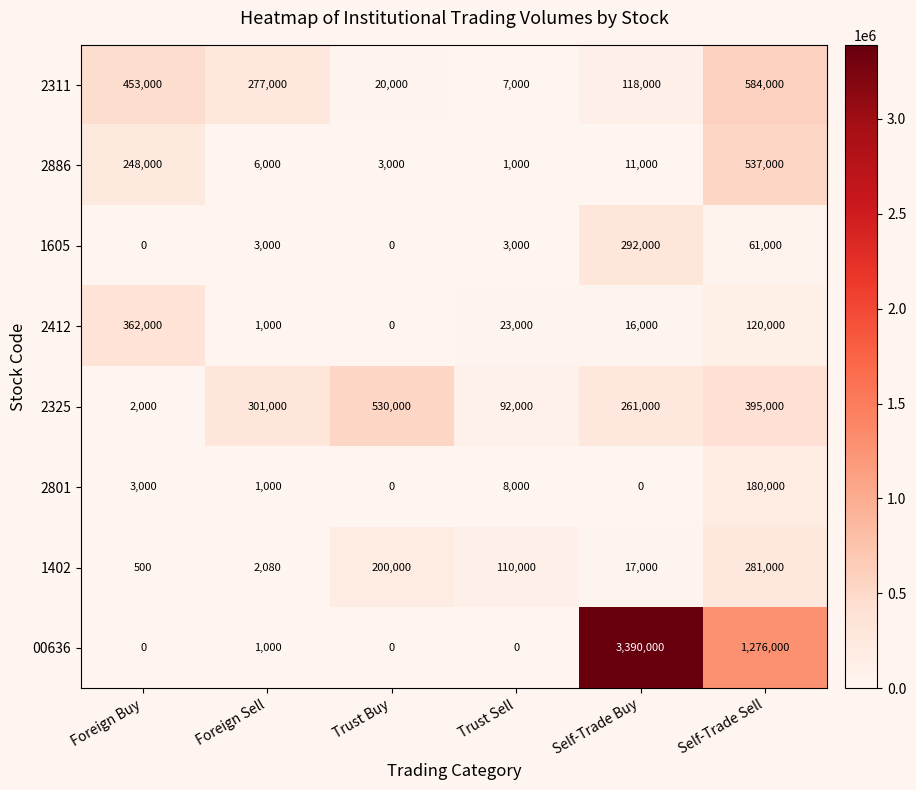

What is the difference between the maximum and minimum values in the 2311 series?

577000